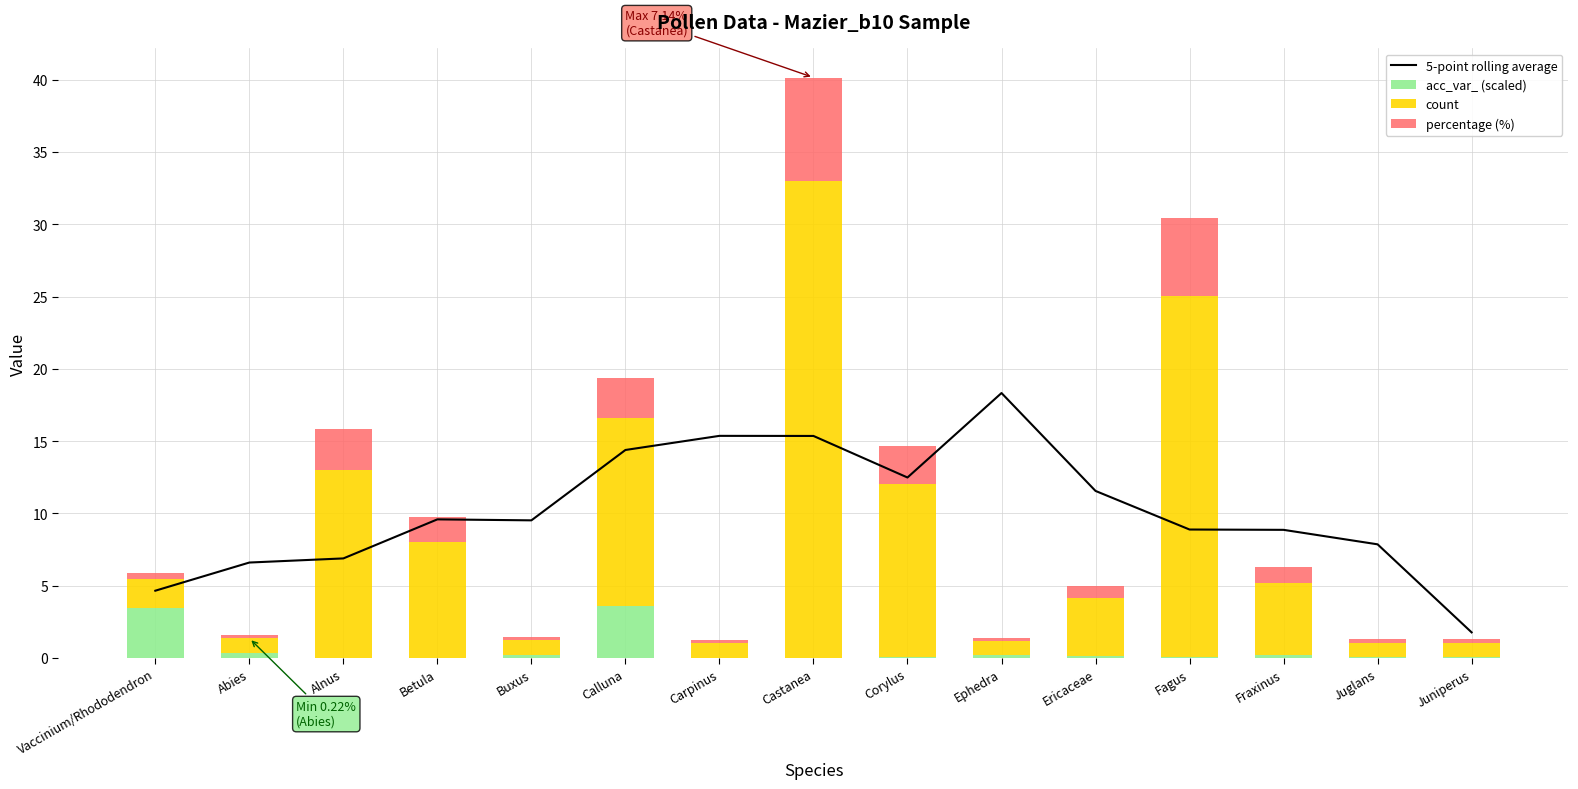

At which category is the sum across all series the highest?

Castanea